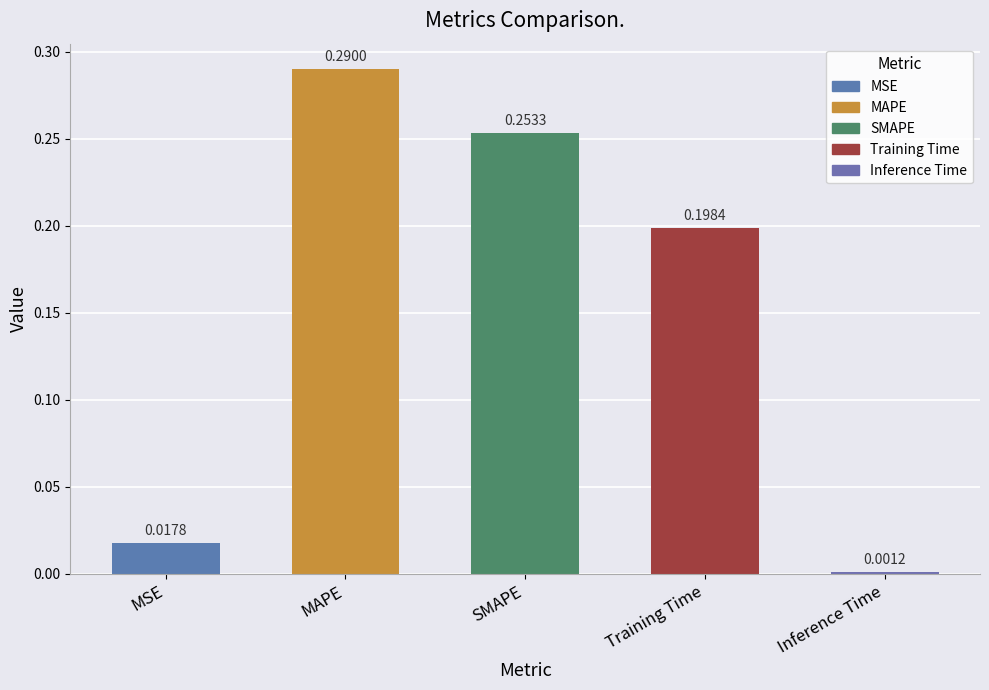

What is the change in value from MAPE to Inference Time?

-0.3